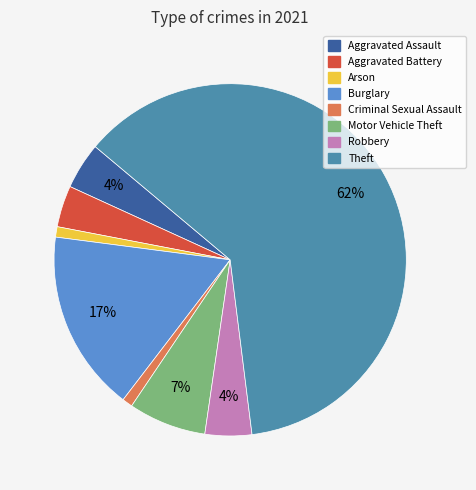

Count the number of slices in the pie.

8